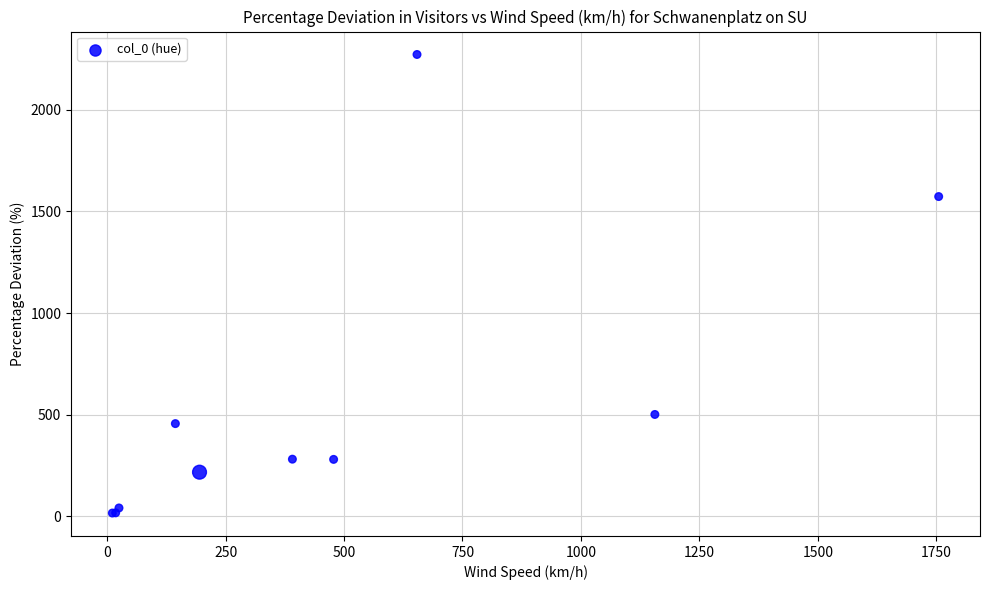

What Y value in the scatter plot is closest to 1144?

1573